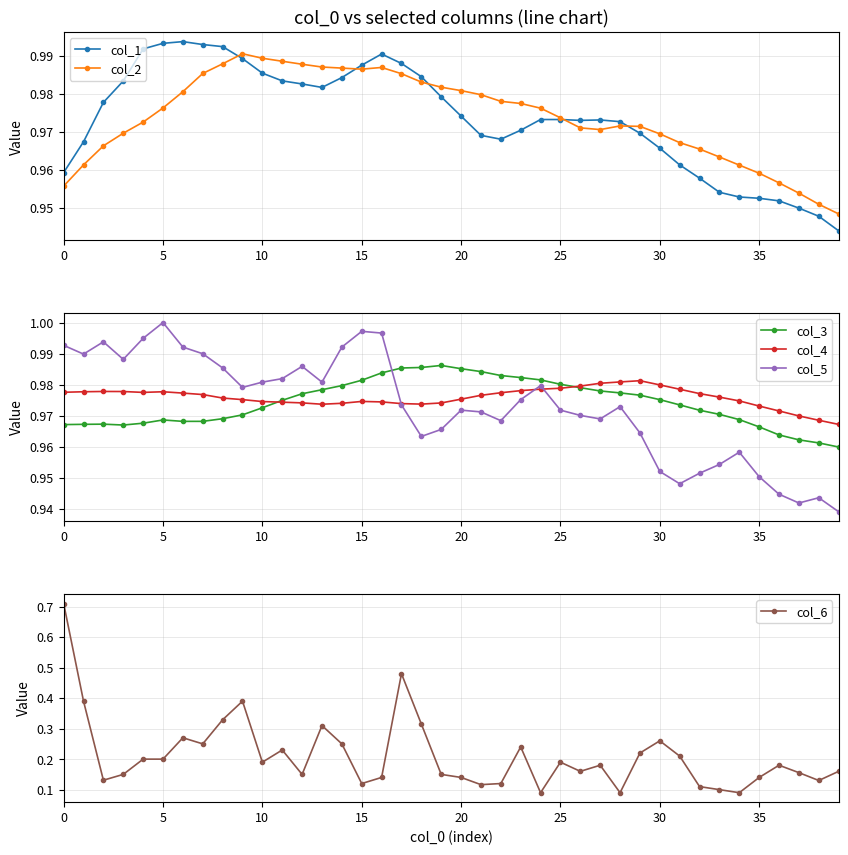

Rank the series at 39 from lowest to highest value.

col_6, col_5, col_1, col_2, col_3, col_4